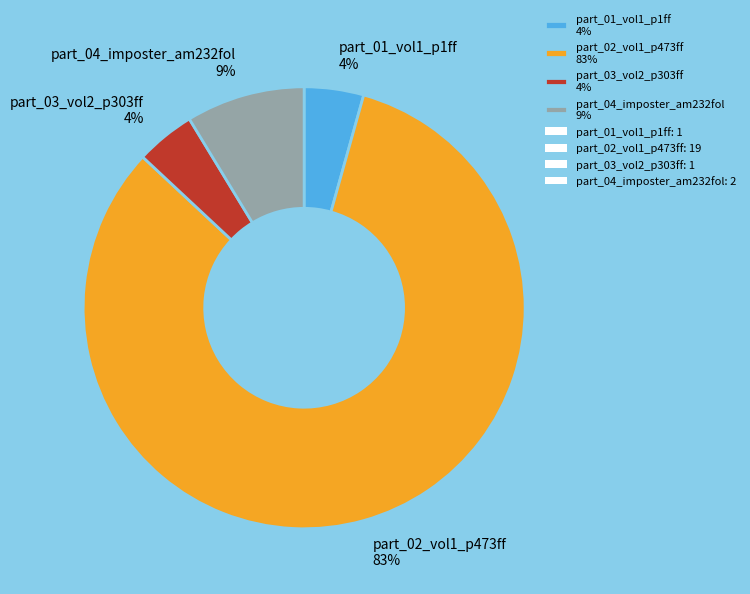

Do part_03_vol2_p303ff and part_04_imposter_am232fol together represent more than half of the pie?

No